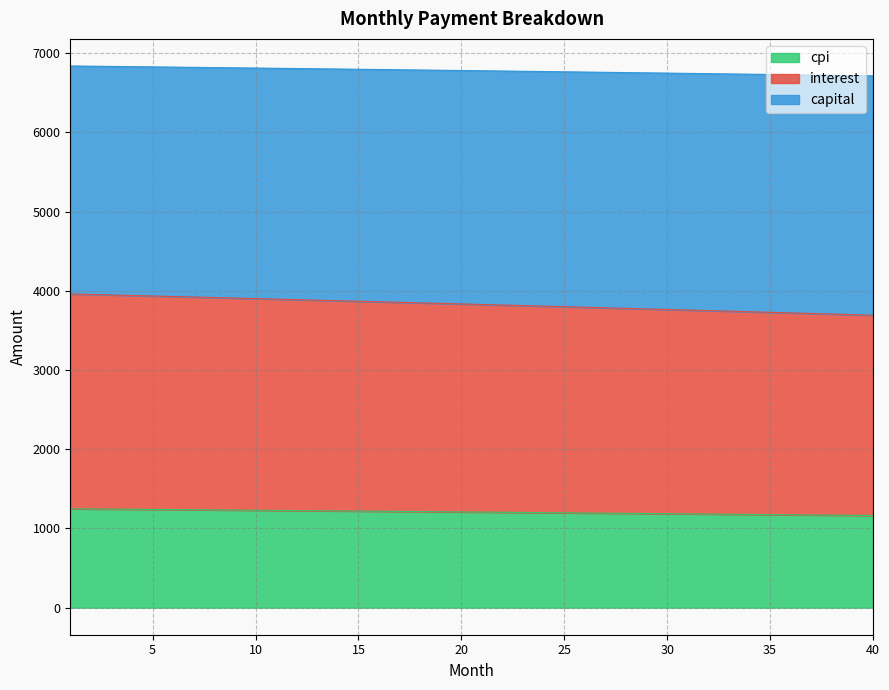

What is the maximum value for cpi?

1248.0